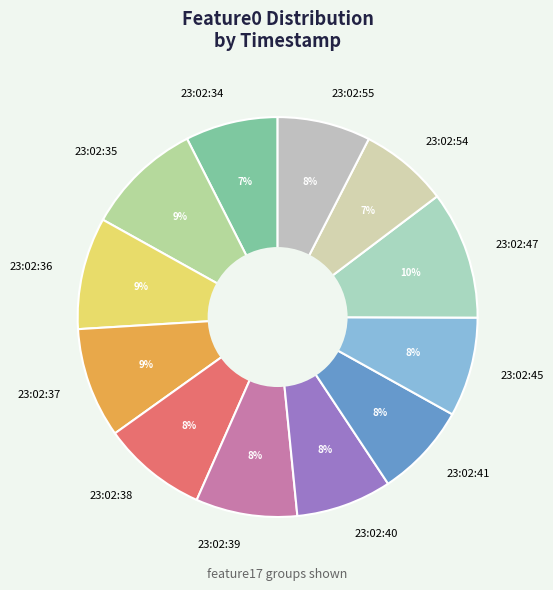

Do 23:02:37 and 23:02:40 together represent more than half of the pie?

No